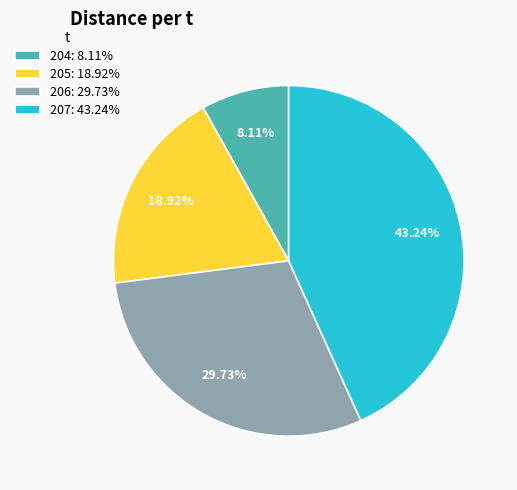

Approximately how many times larger is the value at 205: 18.92% compared to 204: 8.11%?

2.3